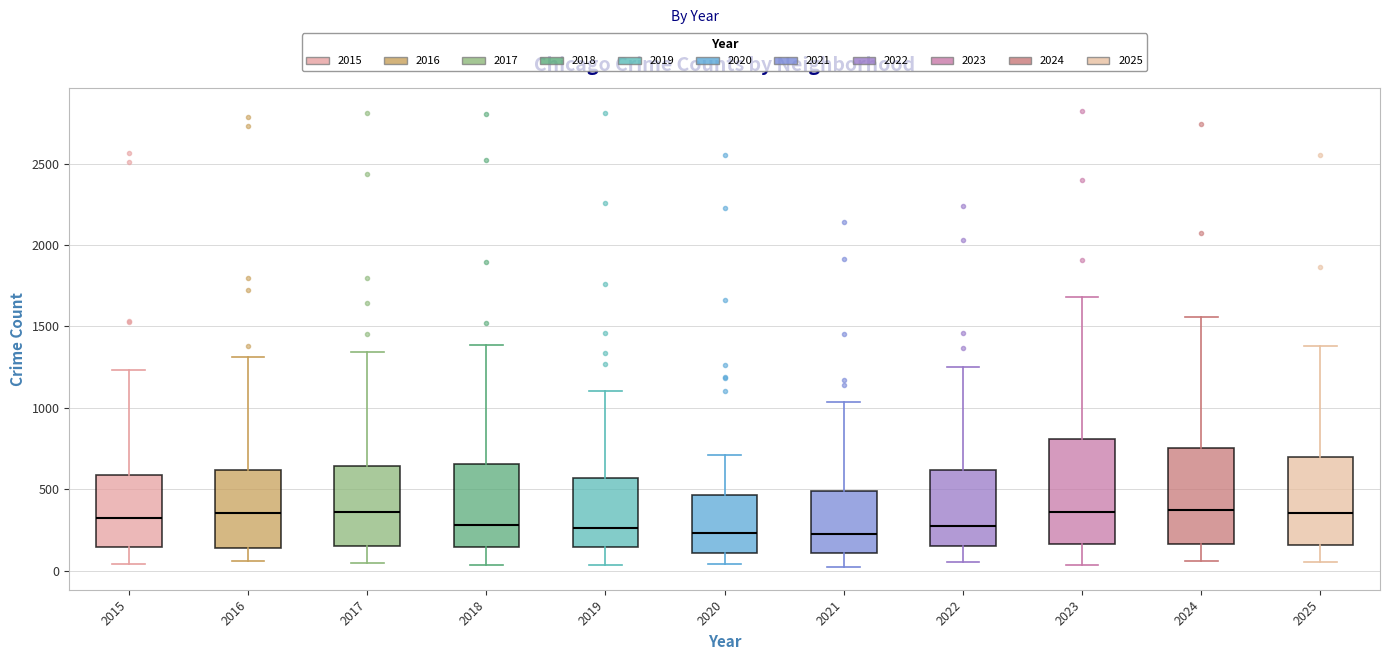

Reading left to right, read every box against the y-axis: the position of its median line, the range the box covers, and the ends of its whiskers. The values are not printed on the chart, so give them approximately, as read against the axis.

2015: median 300, box 150 to 600, whiskers 50 to 1250
2016: median 350, box 150 to 600, whiskers 50 to 1300
2017: median 350, box 150 to 650, whiskers 50 to 1350
2018: median 300, box 150 to 650, whiskers 50 to 1400
2019: median 250, box 150 to 550, whiskers 50 to 1100
2020: median 250, box 100 to 450, whiskers 50 to 700
2021: median 250, box 100 to 500, whiskers 0 to 1050
2022: median 300, box 150 to 600, whiskers 50 to 1250
2023: median 350, box 150 to 800, whiskers 50 to 1700
2024: median 350, box 150 to 750, whiskers 50 to 1550
2025: median 350, box 150 to 700, whiskers 50 to 1400